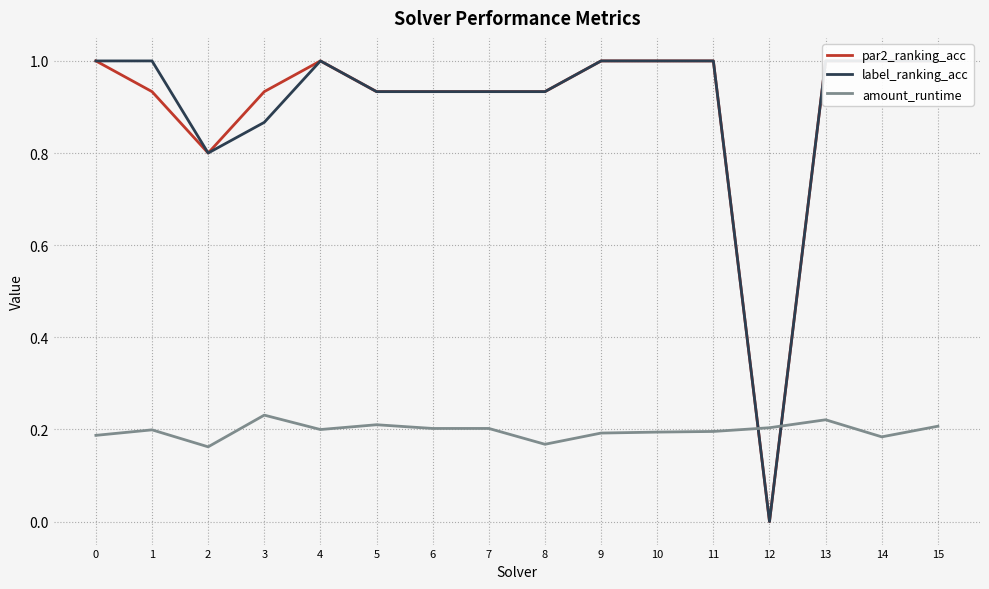

How many interior local valleys does the par2_ranking_acc series have?

2